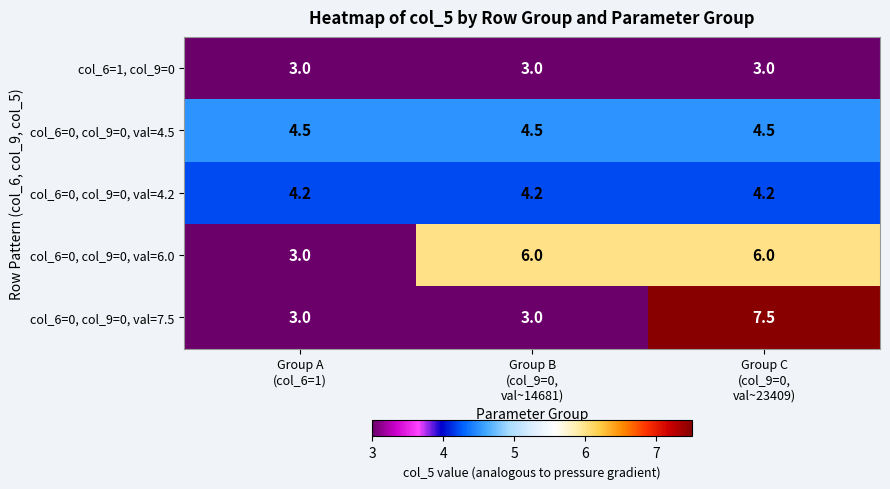

What is the maximum value for col_6=1, col_9=0?

3.0